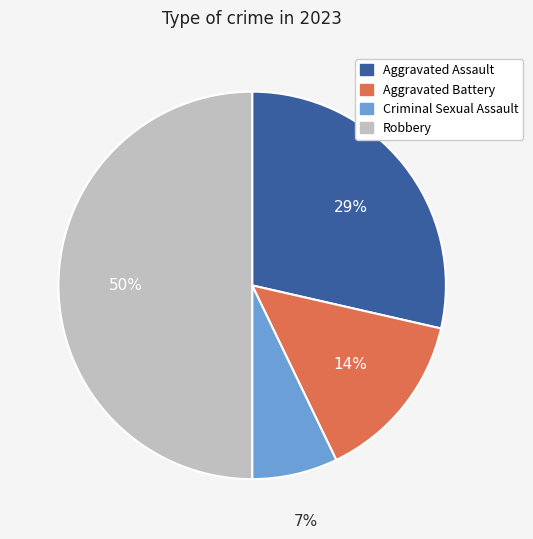

To the nearest percent, what portion does Aggravated Assault represent?

29%